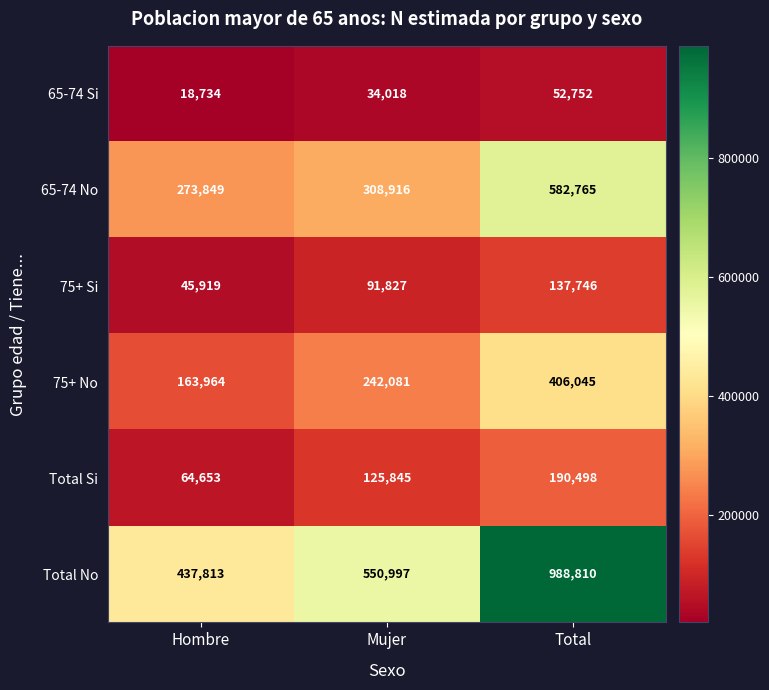

Rank the series by their maximum value, from lowest to highest.

65-74 Si, 75+ Si, Total Si, 75+ No, 65-74 No, Total No